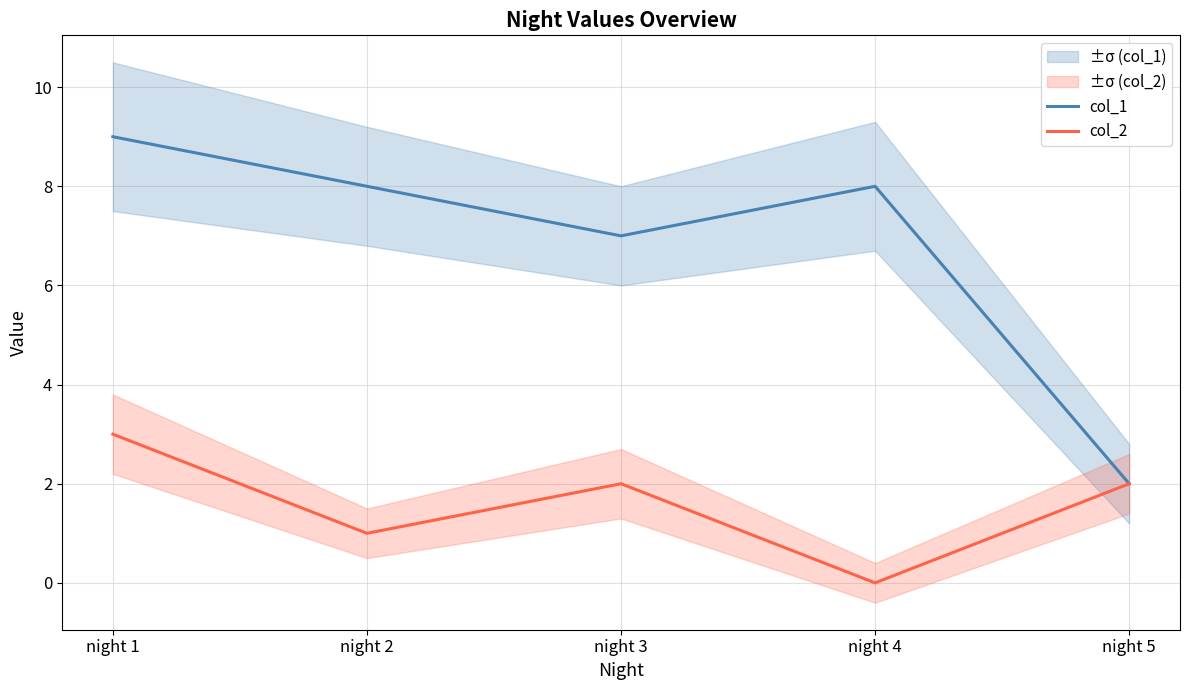

Between night 2 and night 4, which series saw the biggest shift?

col_2